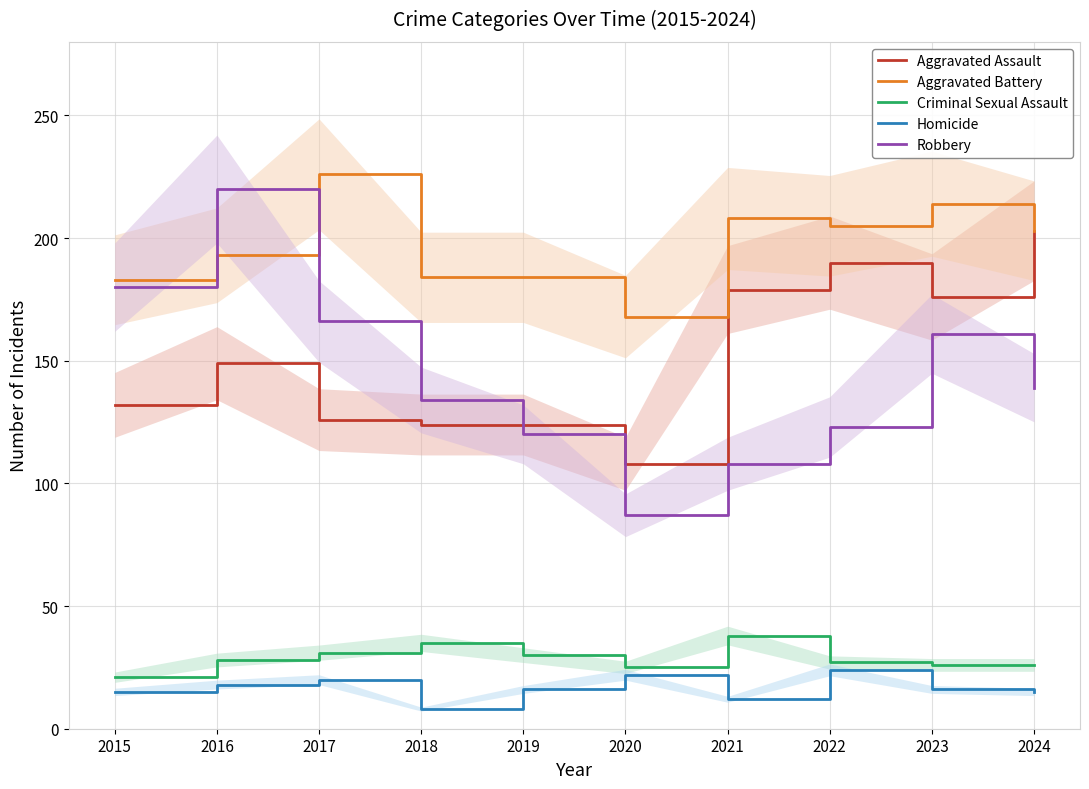

What is the sum of all Criminal Sexual Assault values?

287